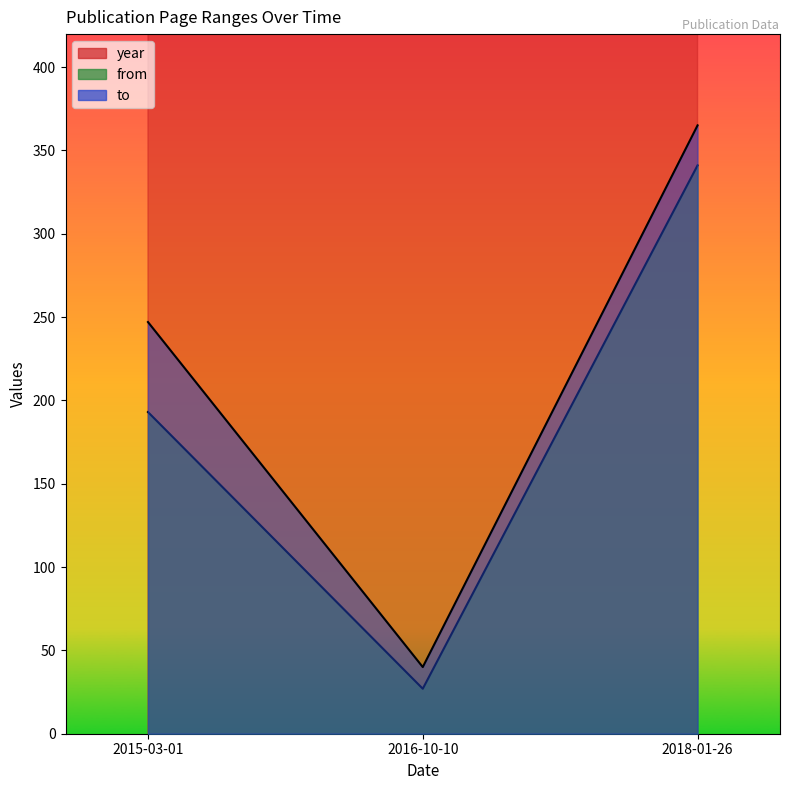

True or false: year has a value of 409 at 2018-01-26.

False